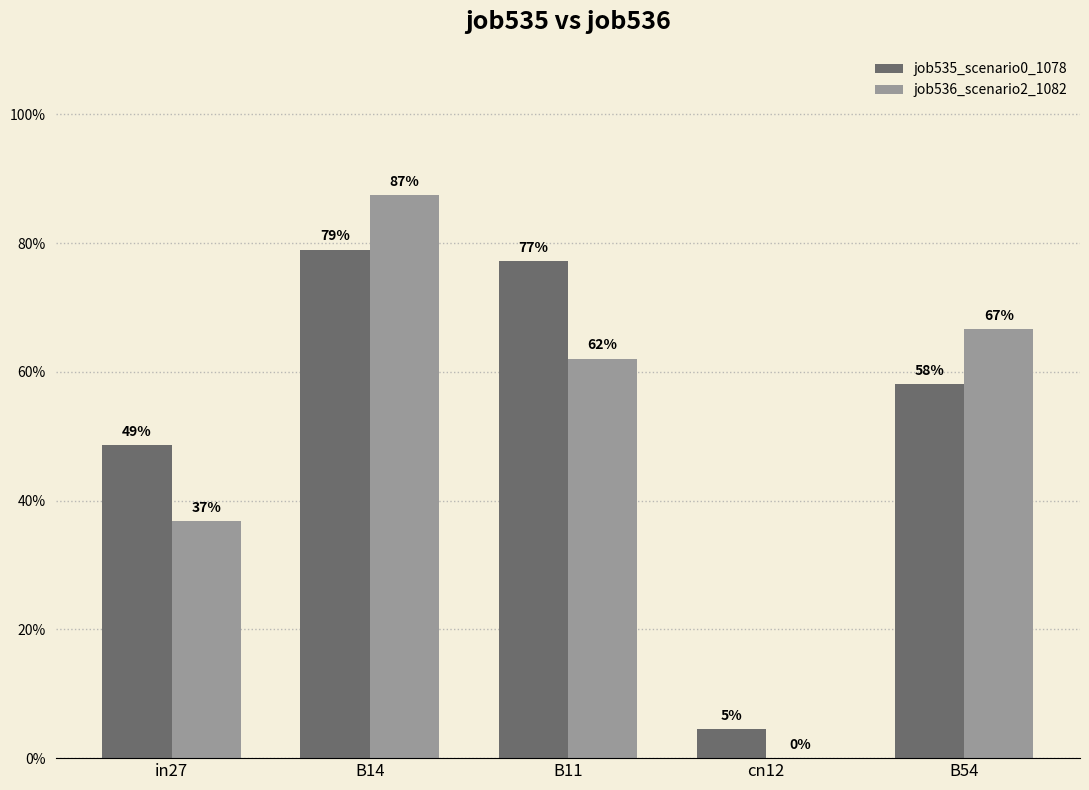

True or false: job535_scenario0_1078 has a value of 0.7 at in27.

False